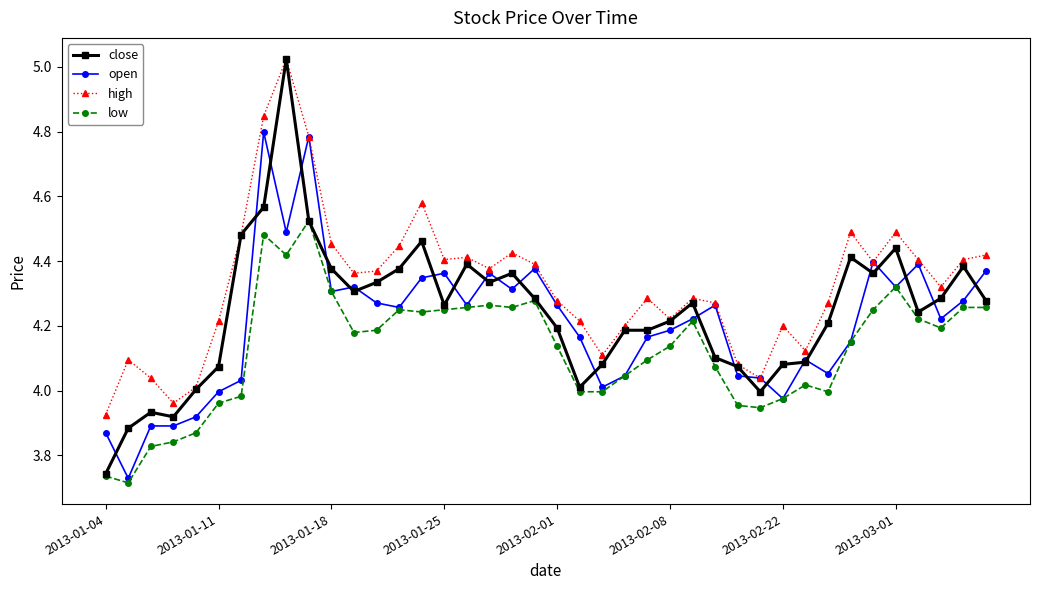

How many series are shown in this chart?

4